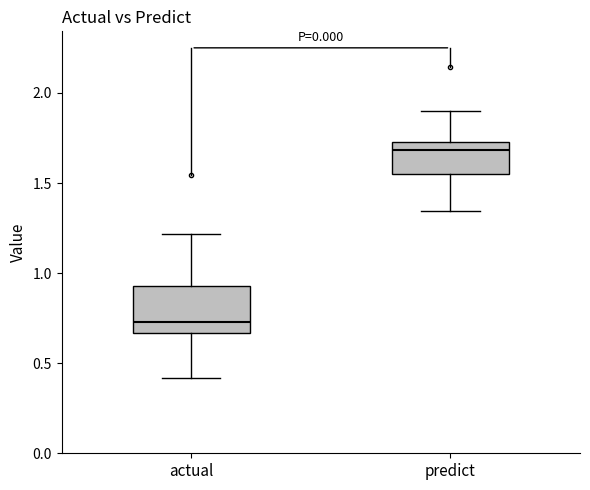

Reading left to right, read every box against the y-axis: the position of its median line, the range the box covers, and the ends of its whiskers. The values are not printed on the chart, so give them approximately, as read against the axis.

actual: median 0.75, box 0.65 to 0.95, whiskers 0.40 to 1.20
predict: median 1.70, box 1.55 to 1.75, whiskers 1.35 to 1.90